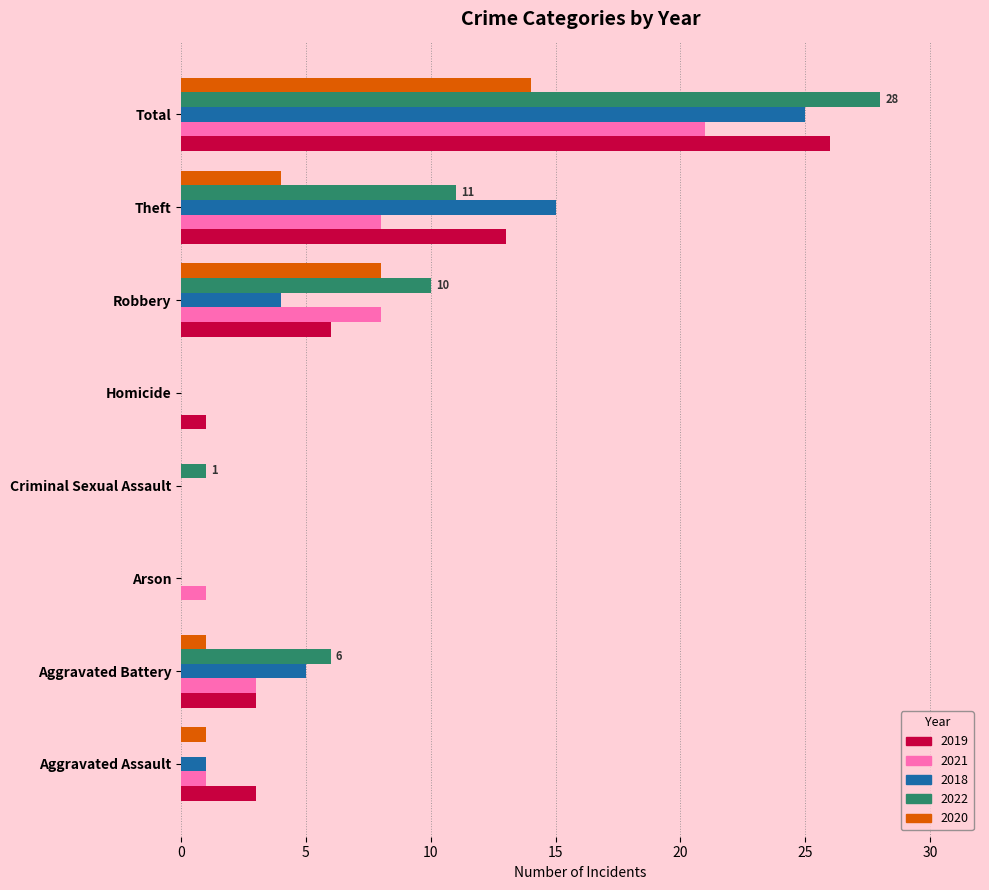

At which label does 2018 reach its peak?

Total